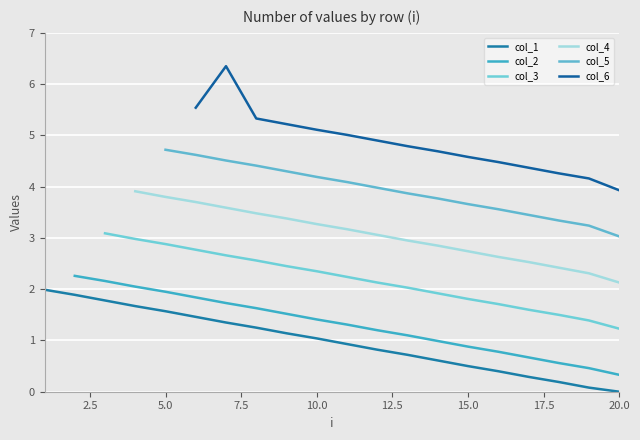

True or false: col_1 has a value of -1.0 at 20.0.

False